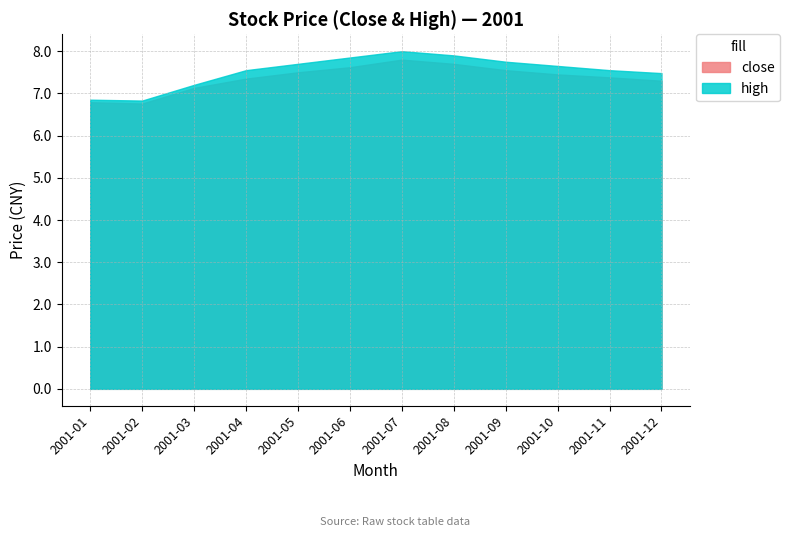

True or false: close has more than 2 points higher than both neighbors.

False